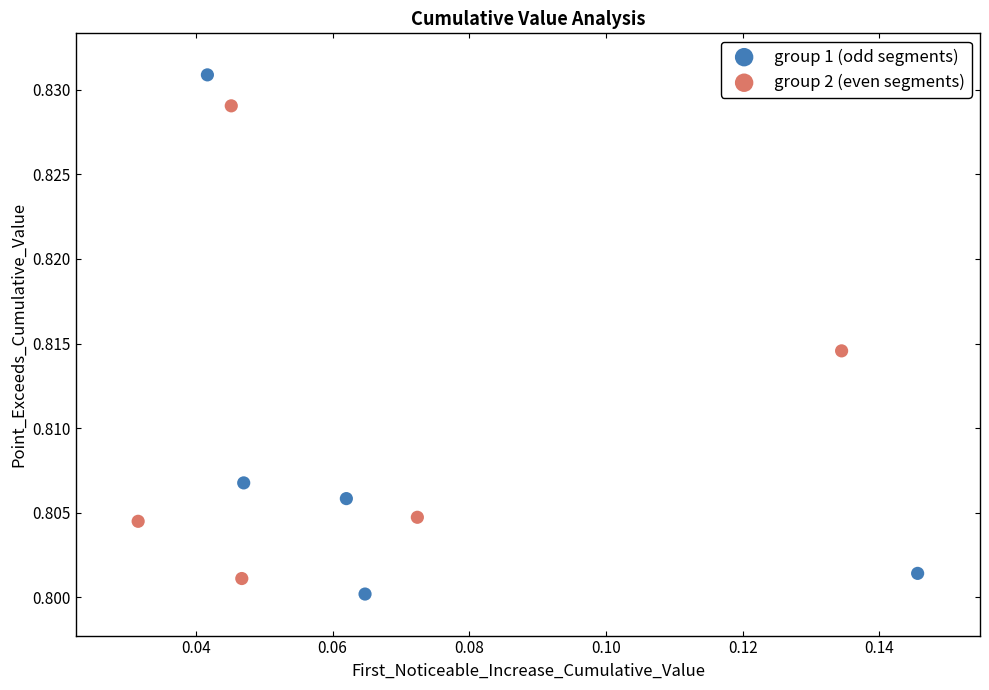

Which series reaches the maximum Y coordinate?

group 1 (odd segments)